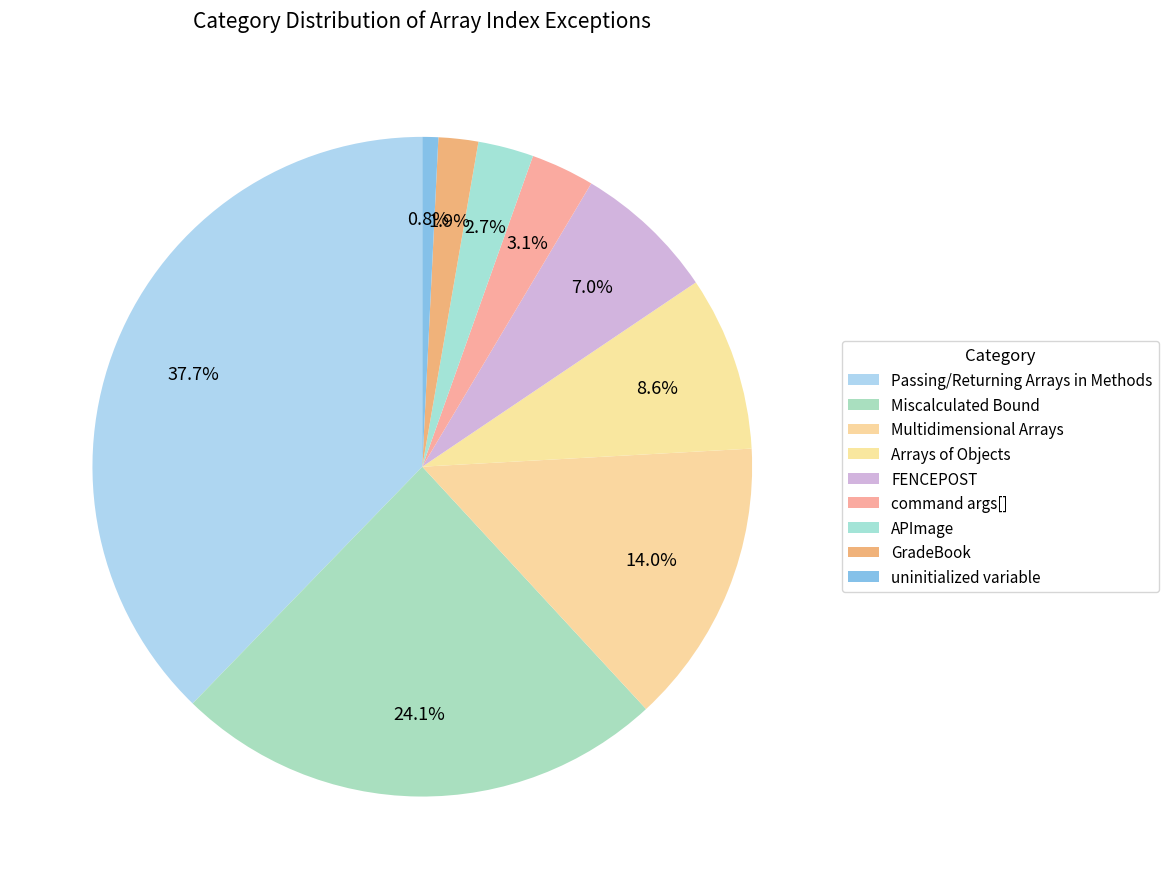

How many slices are in this pie chart?

9